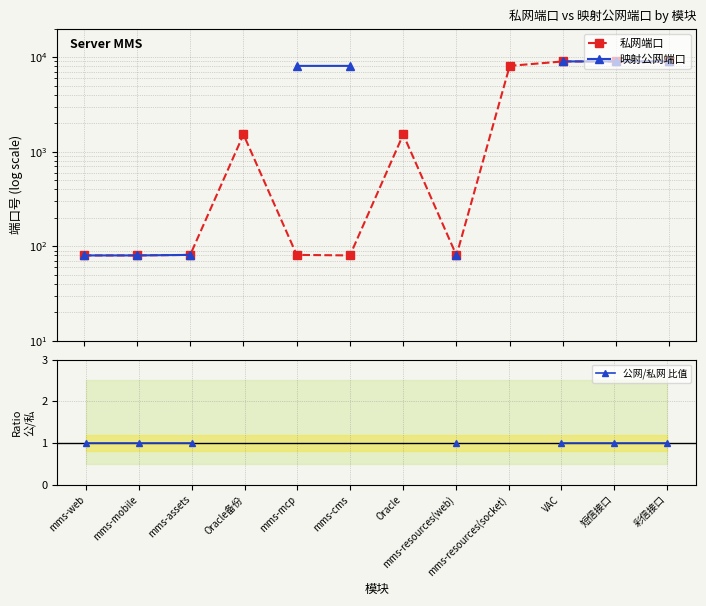

At which label is 私网端口 closest to 4544?

Oracle备份